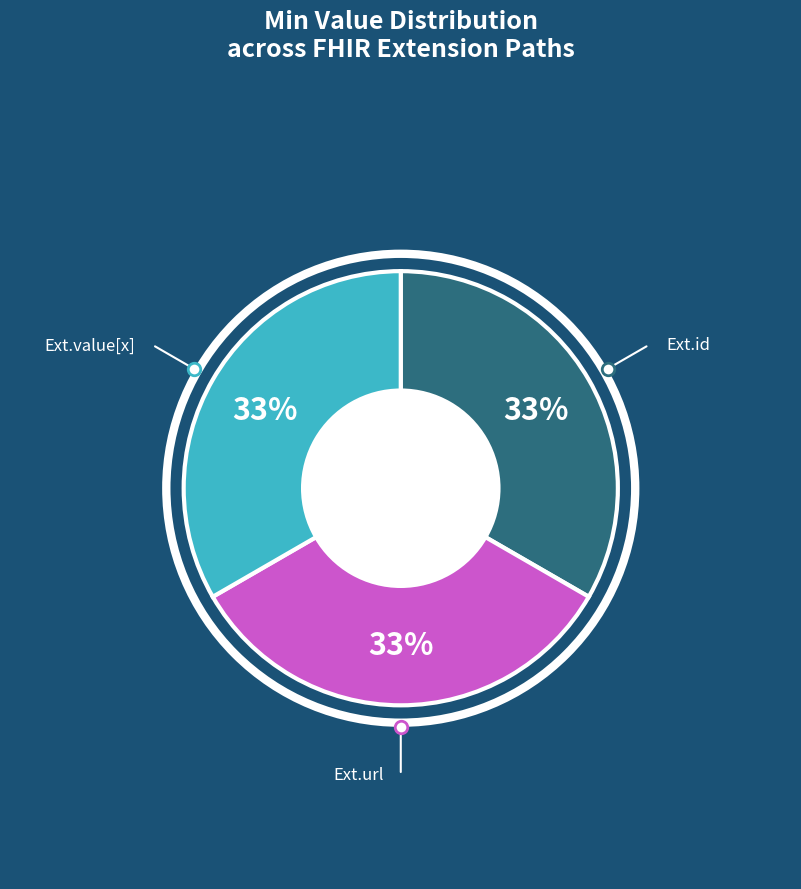

Count the number of slices in the pie.

3